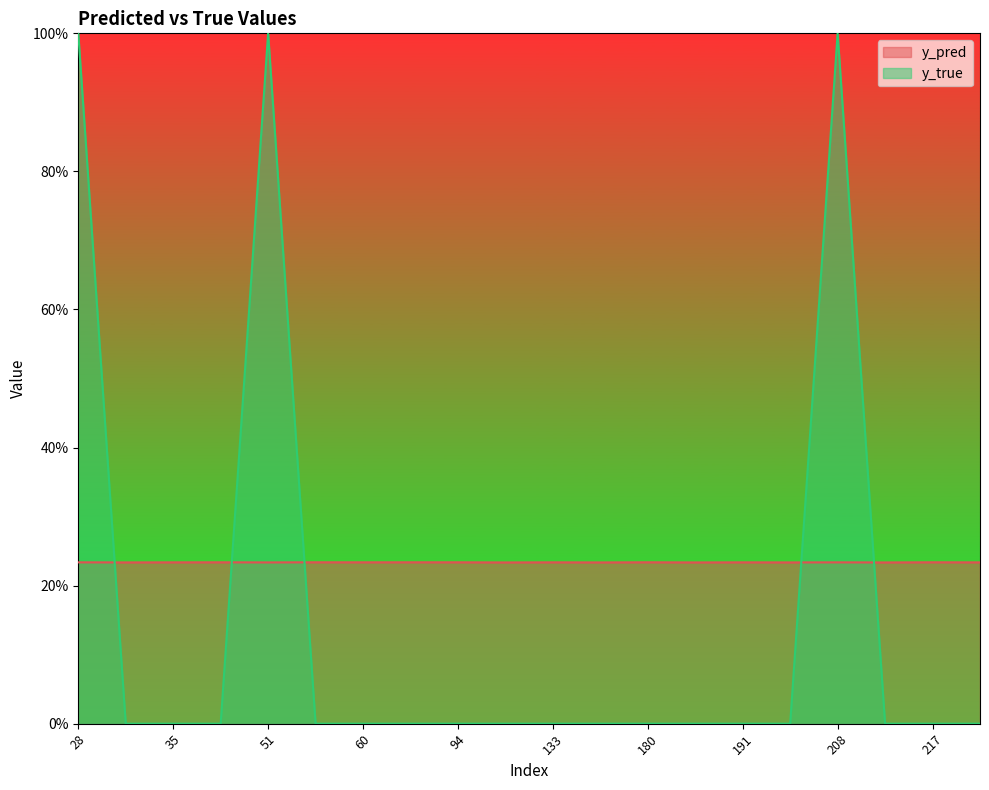

Between 181 and 38, which is larger?

38